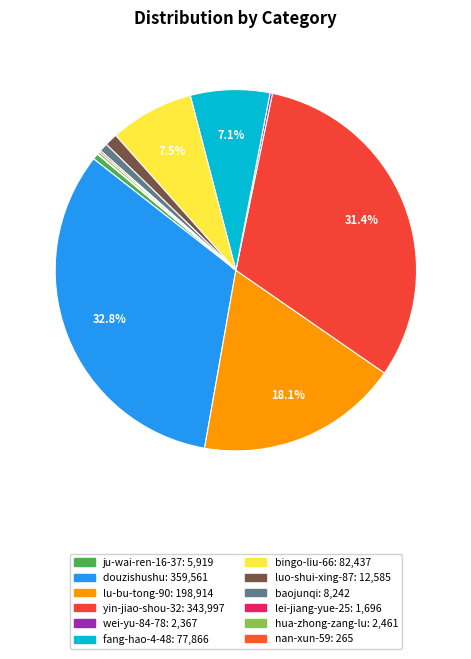

Is the sum of hua-zhong-zang-lu and wei-yu-84-78 greater than half?

No